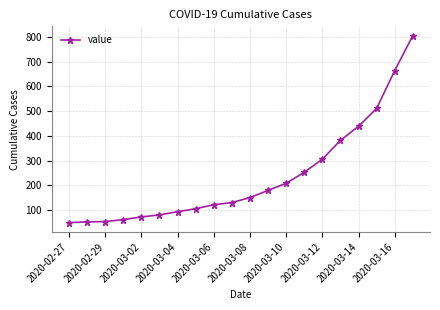

What is the difference between the maximum and second lowest values?

752